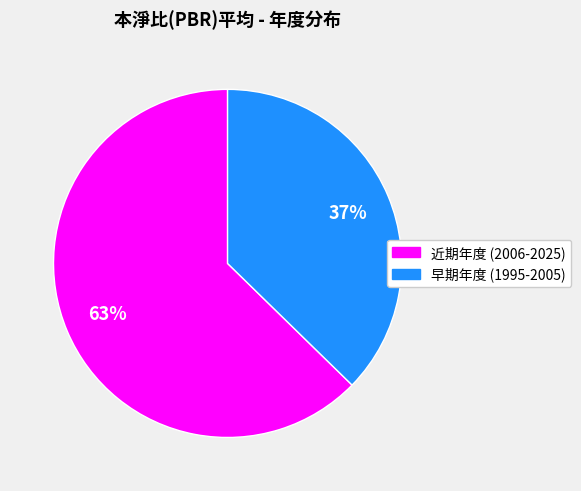

To the nearest percent, what is the average slice percentage?

50%